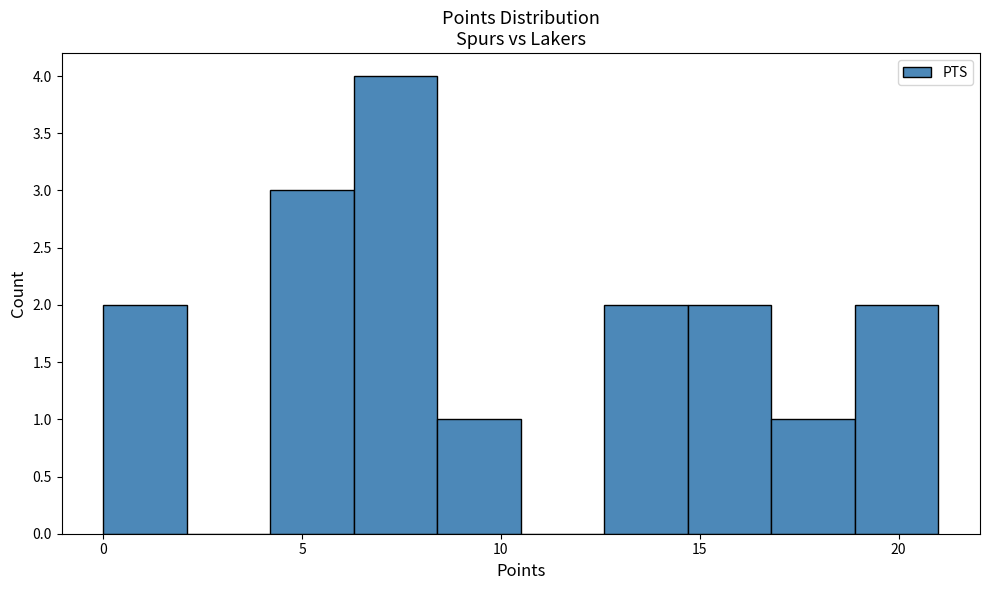

Reading left to right, list every bar in this chart as the range it spans on the x-axis followed by its height. Neither the bar edges nor the heights are printed on the chart, so give them approximately, as read against the axes.

0.0 to 2.1: 2
2.1 to 4.2: 0
4.2 to 6.3: 3
6.3 to 8.4: 4
8.4 to 10.5: 1
10.5 to 12.6: 0
12.6 to 14.7: 2
14.7 to 16.8: 2
16.8 to 18.9: 1
18.9 to 21.0: 2